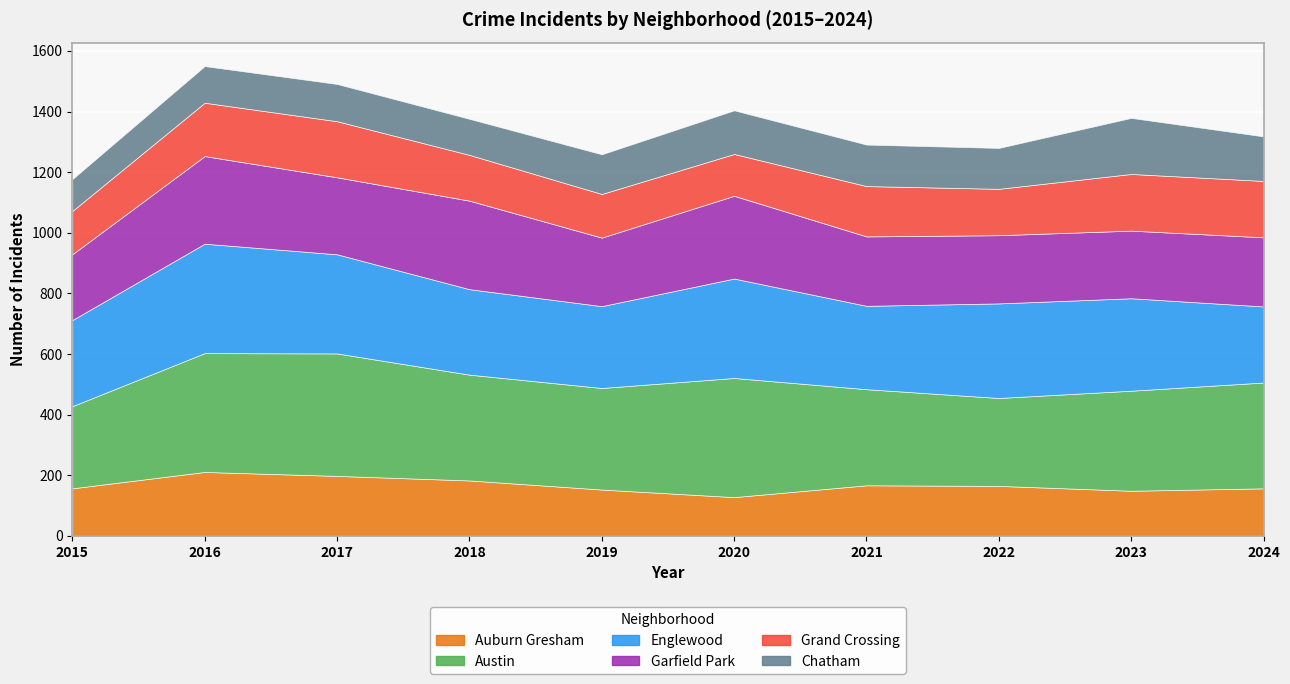

The Chatham series shows 144 at 2020. True or false?

True